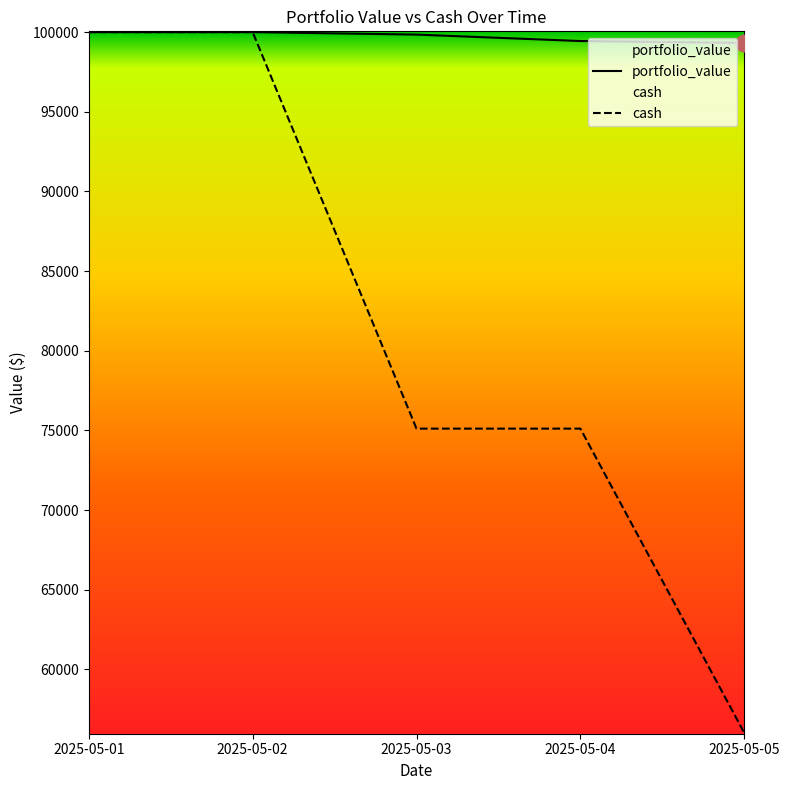

True or false: cash has more than 2 points higher than both neighbors.

False